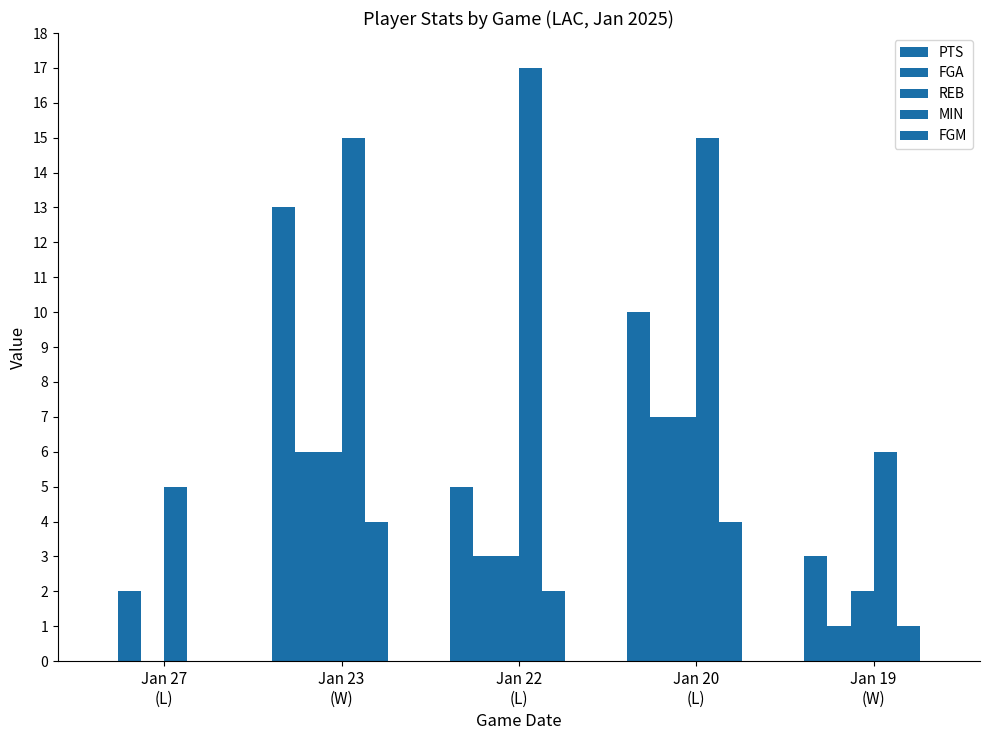

At which label is FGA closest to 4?

Jan 22
(L)